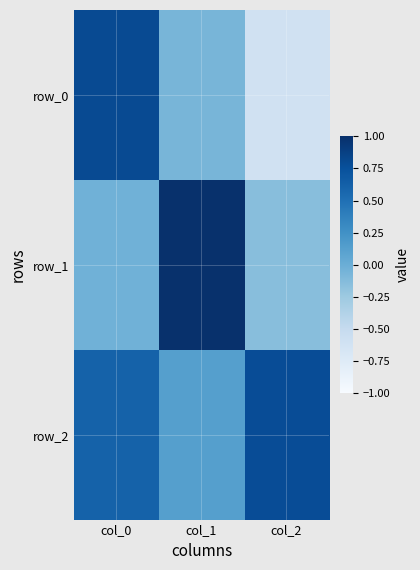

What is the spread (max minus min) of values at col_0?

0.8